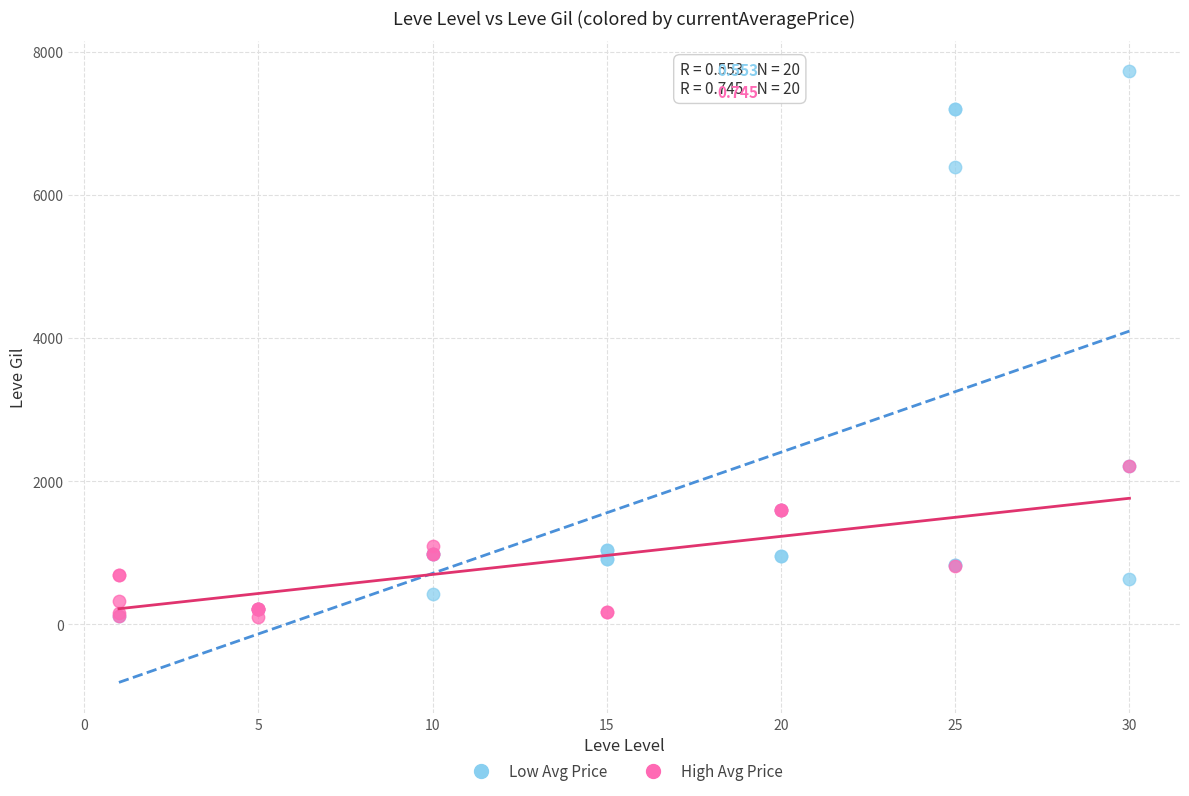

Which series has the widest spread of Y values?

Low Avg Price